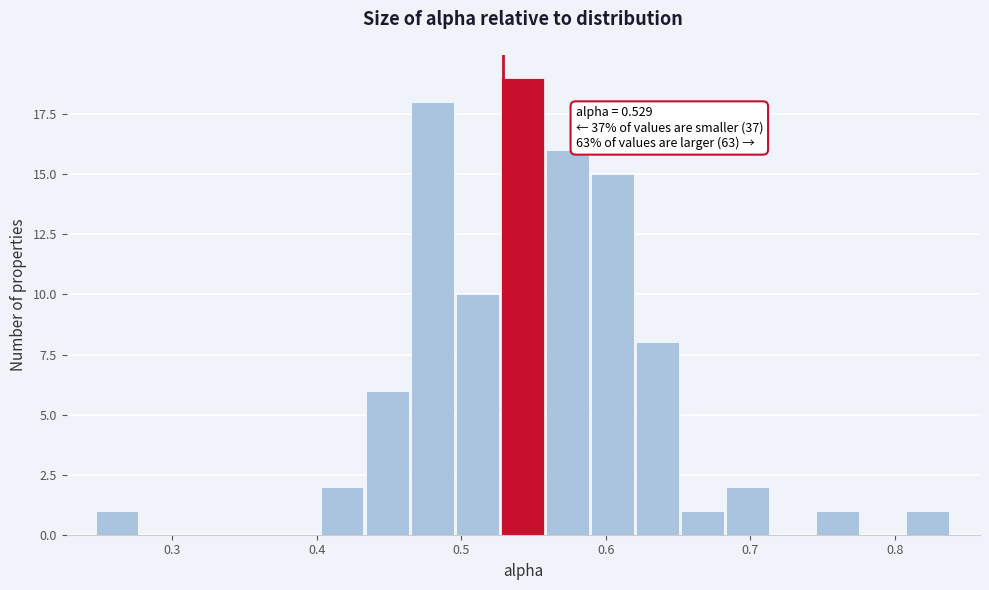

Read against the x-axis, roughly where is the centre of the tallest bar?

0.54